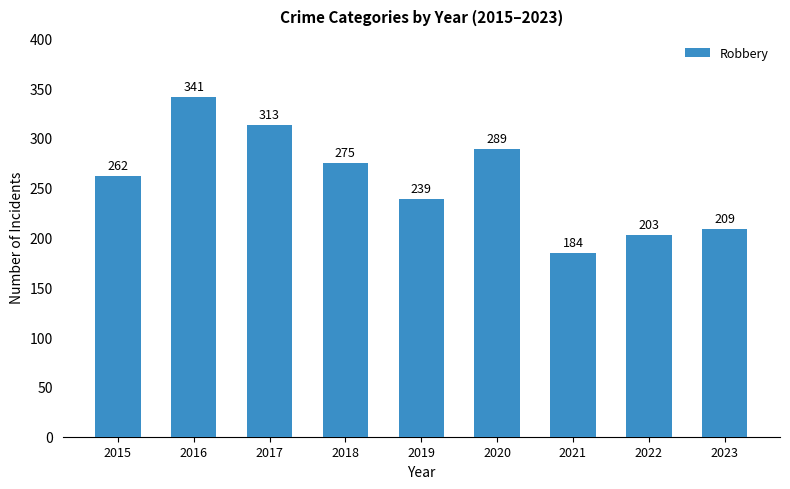

What is the average value?

257